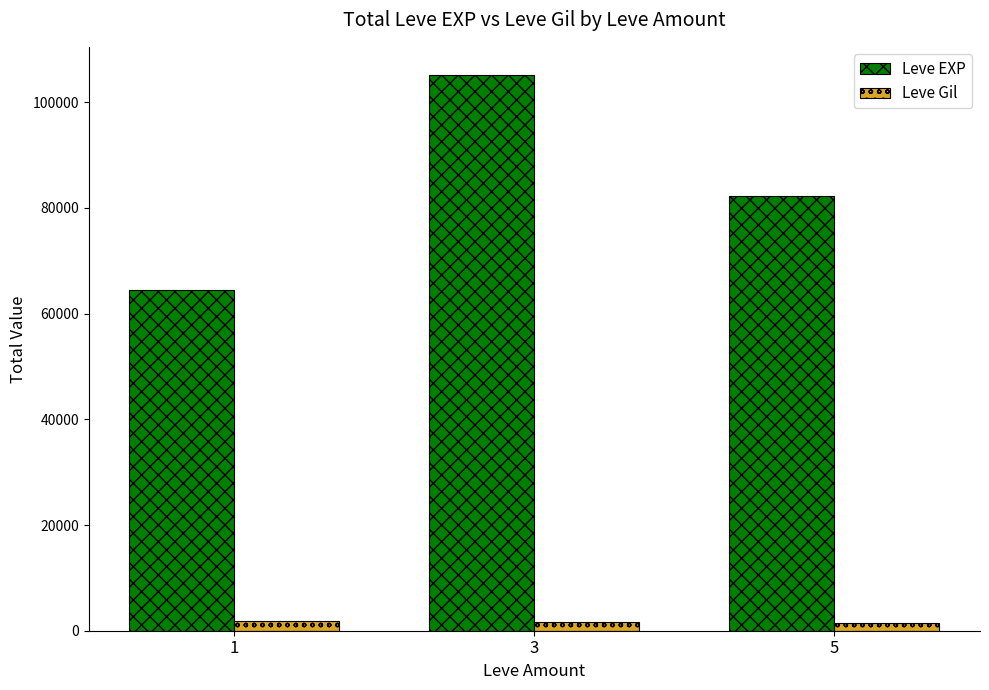

Rank the series by their average value, from highest to lowest.

Leve EXP, Leve Gil